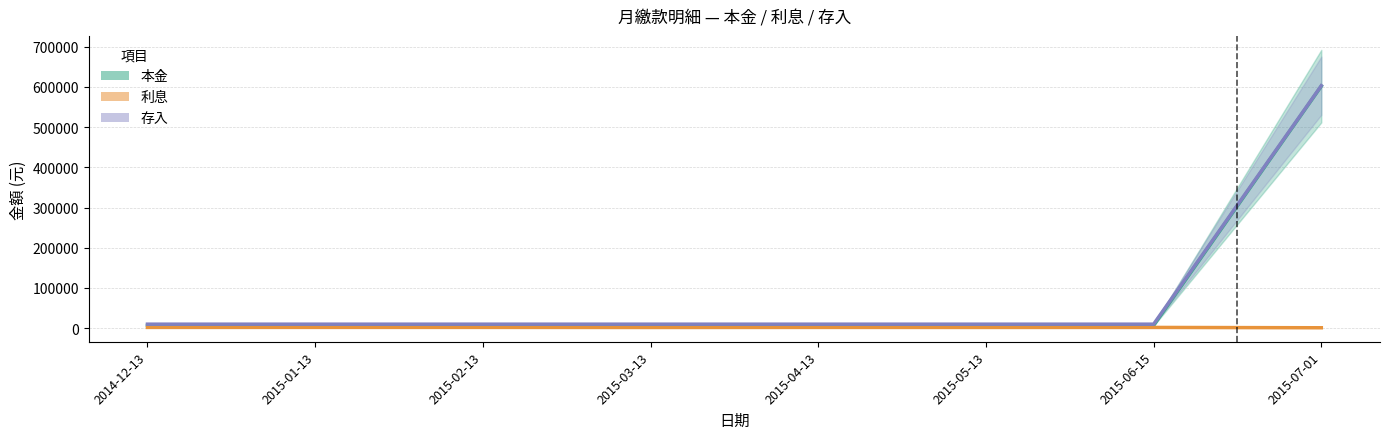

How many lines are shown in the chart?

3